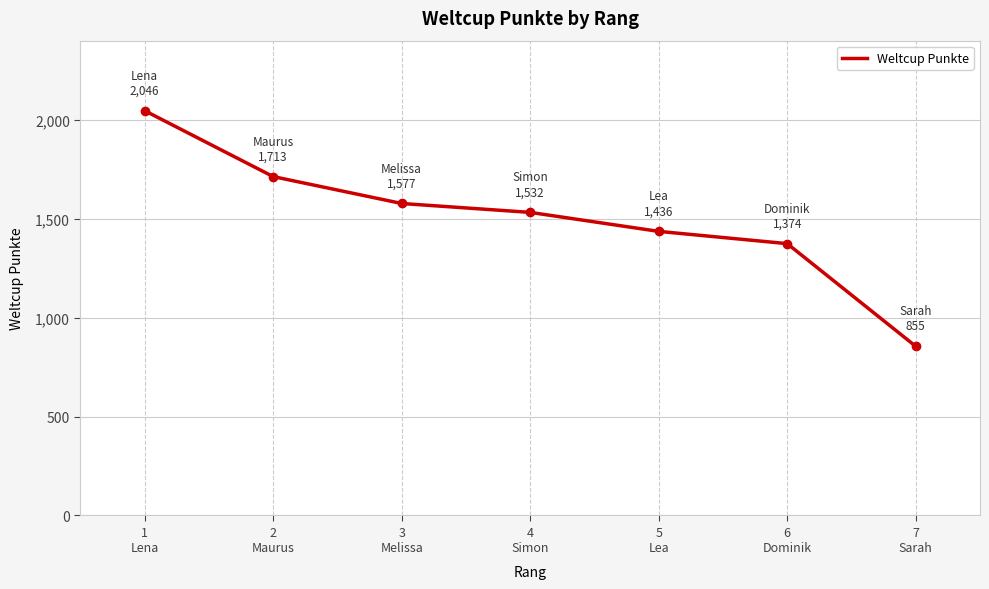

Approximately how many times larger is the value at 6
Dominik compared to 5
Lea?

1.0